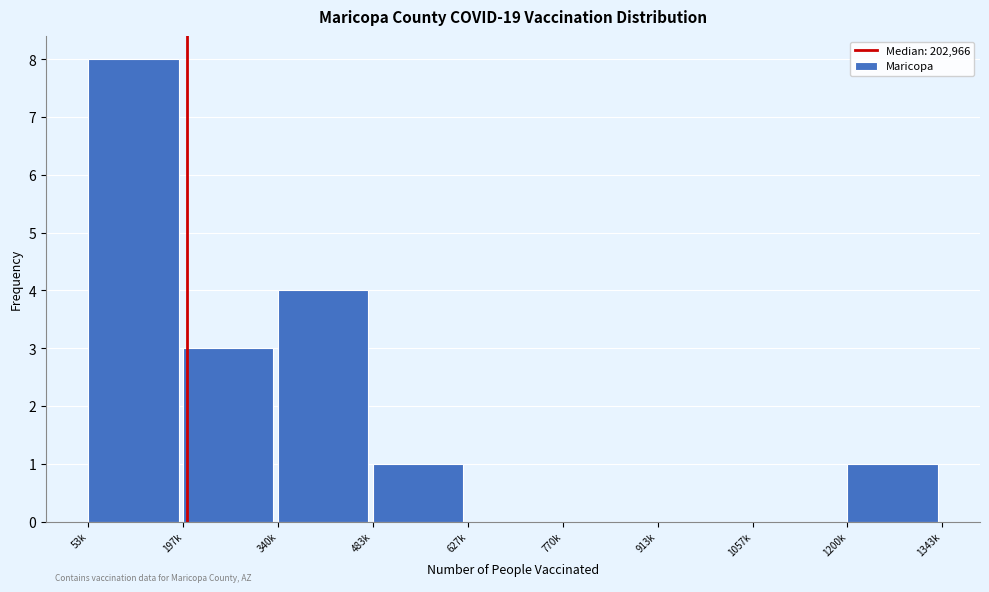

Reading left to right, transcribe all the data shown in this chart.

53k=8	197k=3	340k=4	483k=1	627k=0	770k=0	913k=0	1057k=0	1200k=1